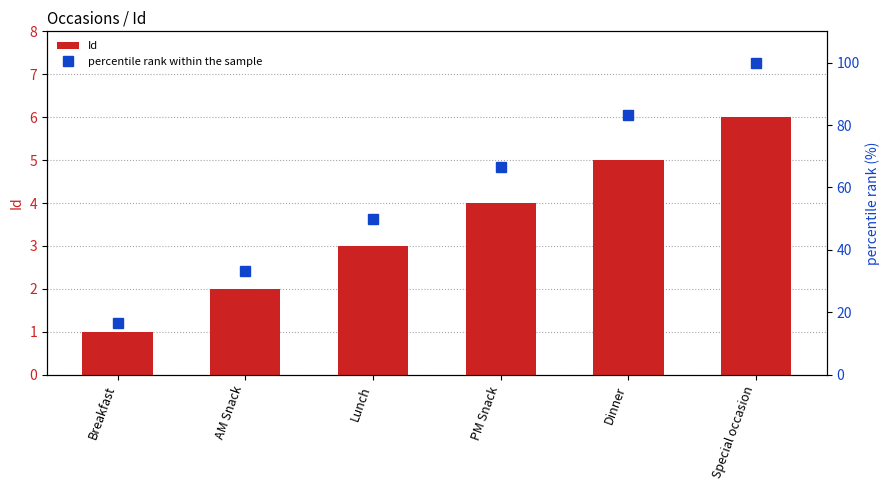

Count the Id values in the range 2 to 5.

4